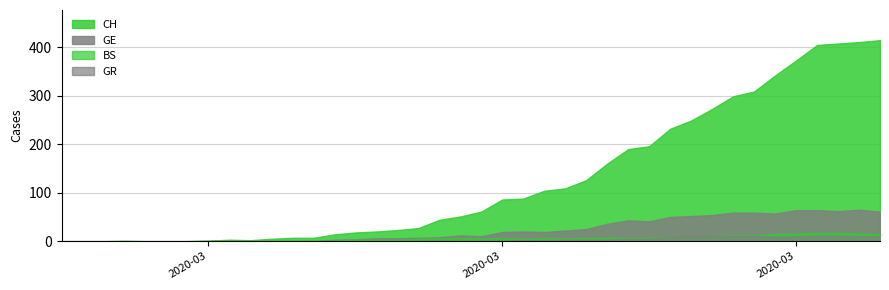

Does the chart have visible grid lines?

Yes